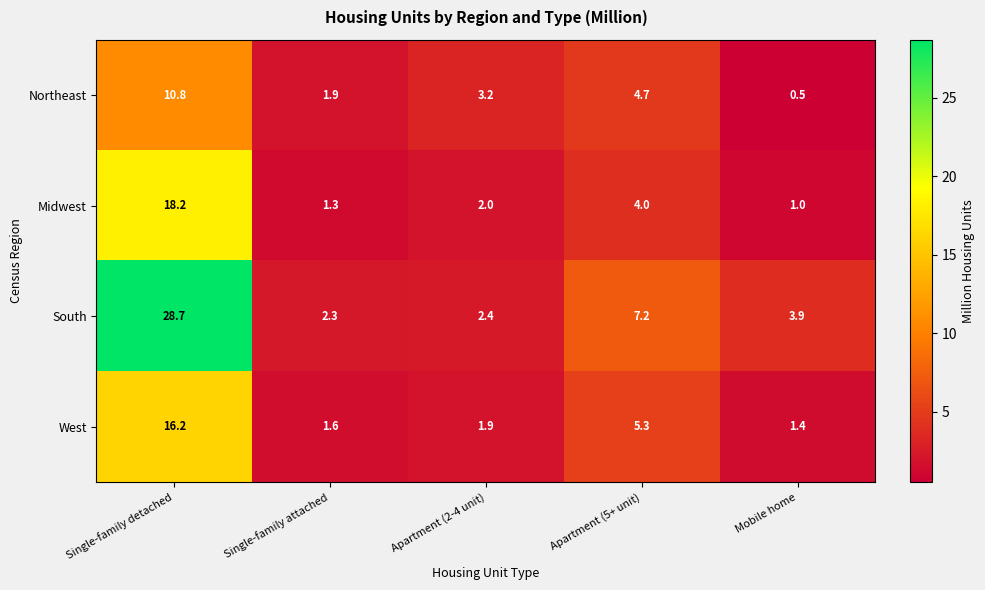

What is the sum of the South values at Apartment (2-4 unit) and Apartment (5+ unit)?

9.6